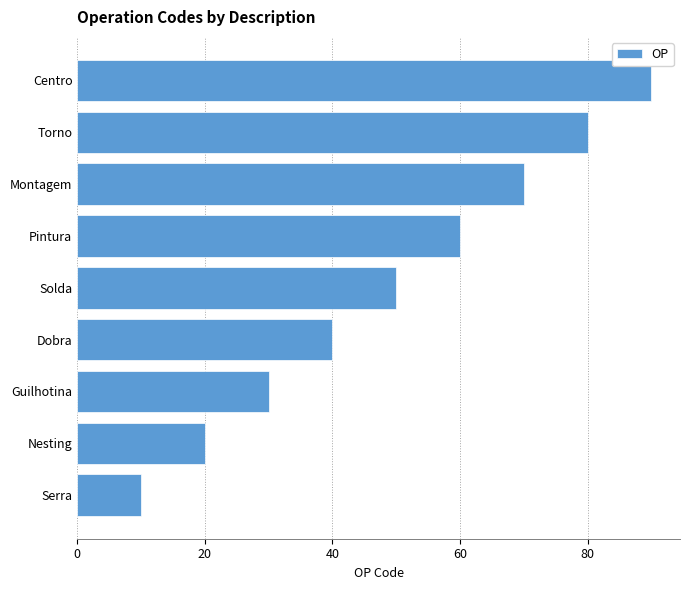

The chart shows a value of 43 at Montagem. True or false?

False